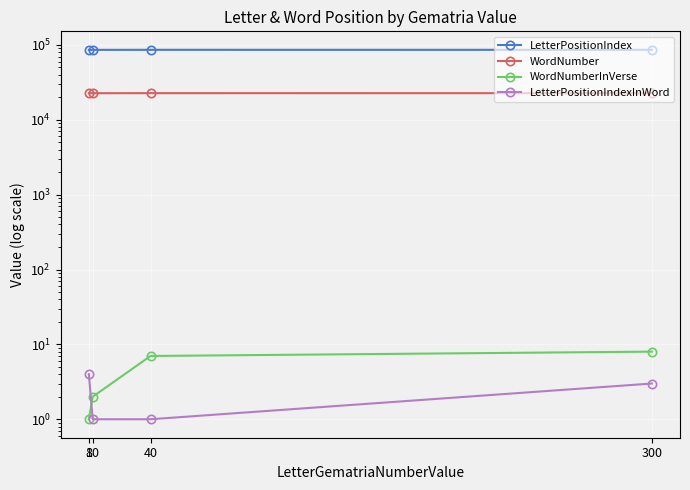

What is the value of the LetterPositionIndexInWord point at the 3rd from the left?

1